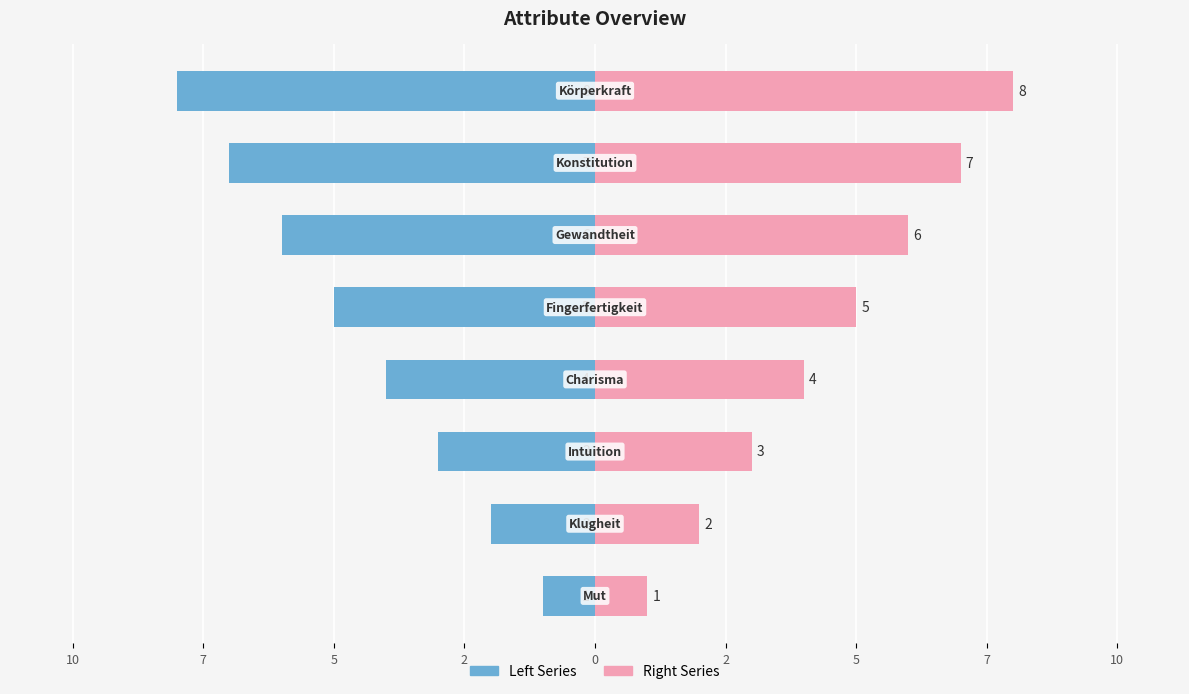

Count the Left Series values in the range -6 to -2.

5